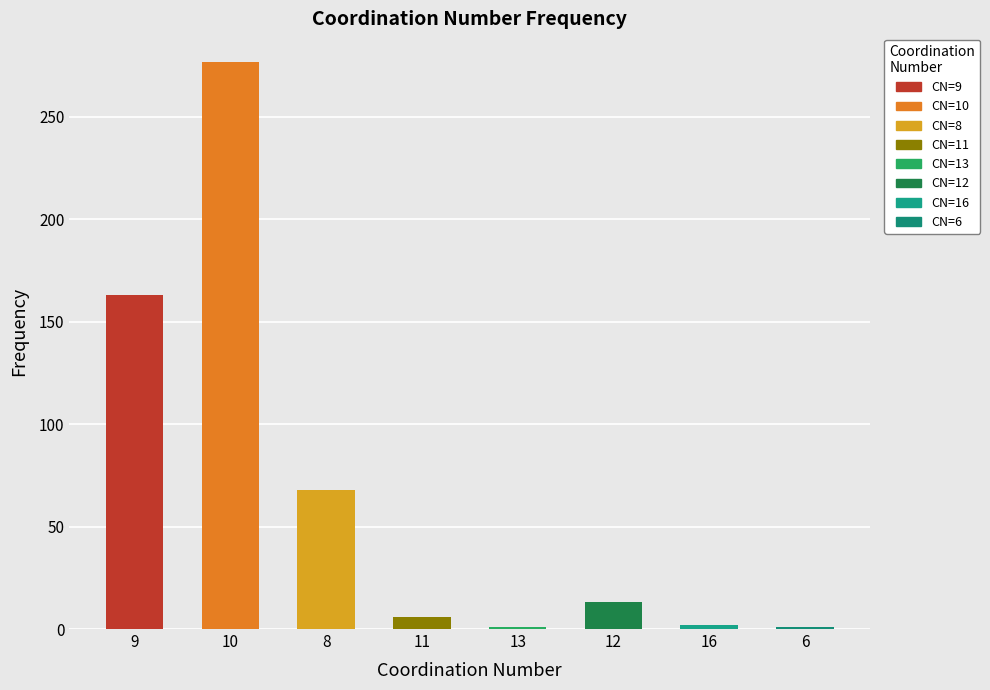

Is it true that the value at 8 is 68?

True